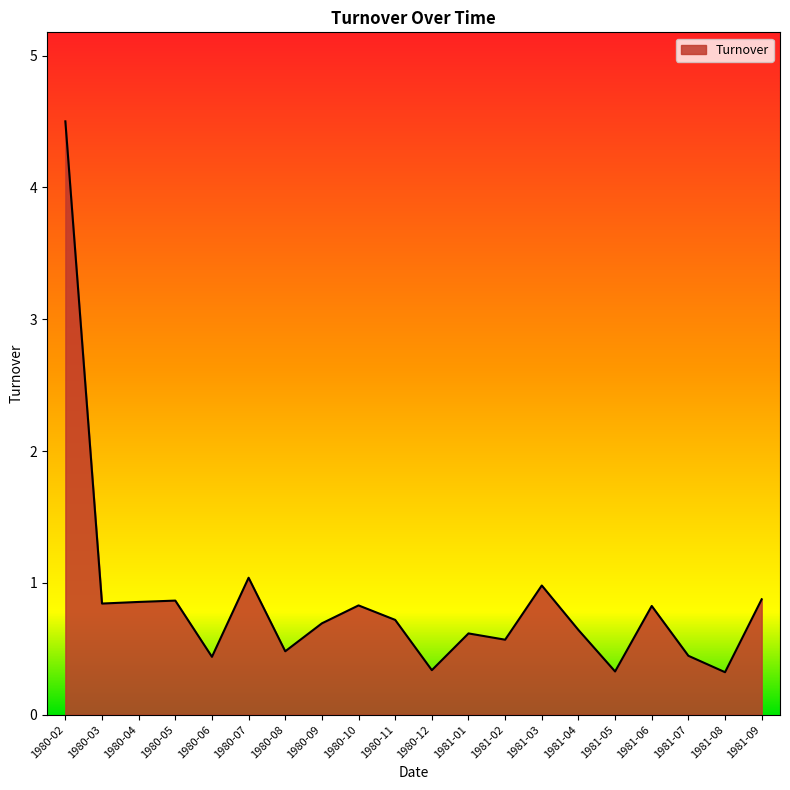

The value at 1980-08 is 0.5. True or false?

True